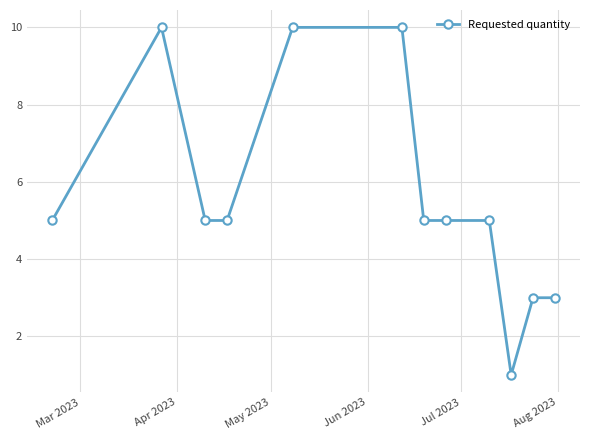

What is the value of the 7th point from the left?

5